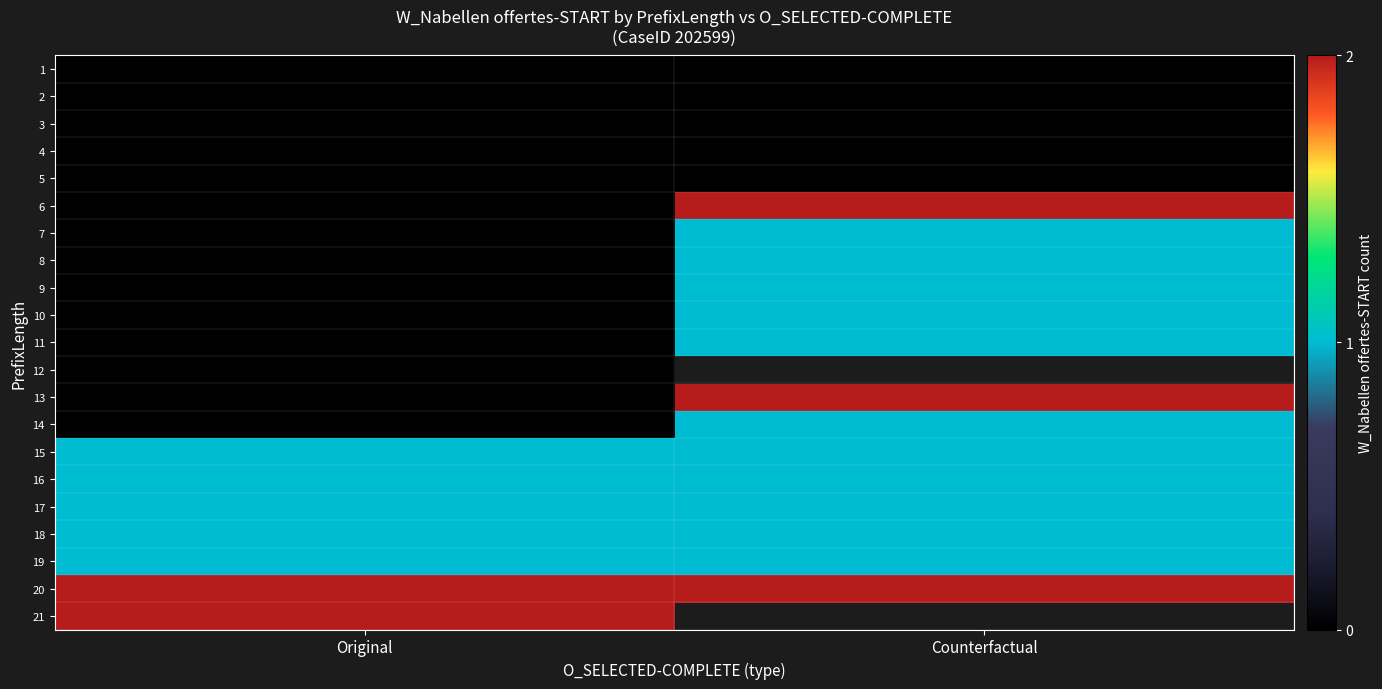

How many categories are shown in the chart?

2